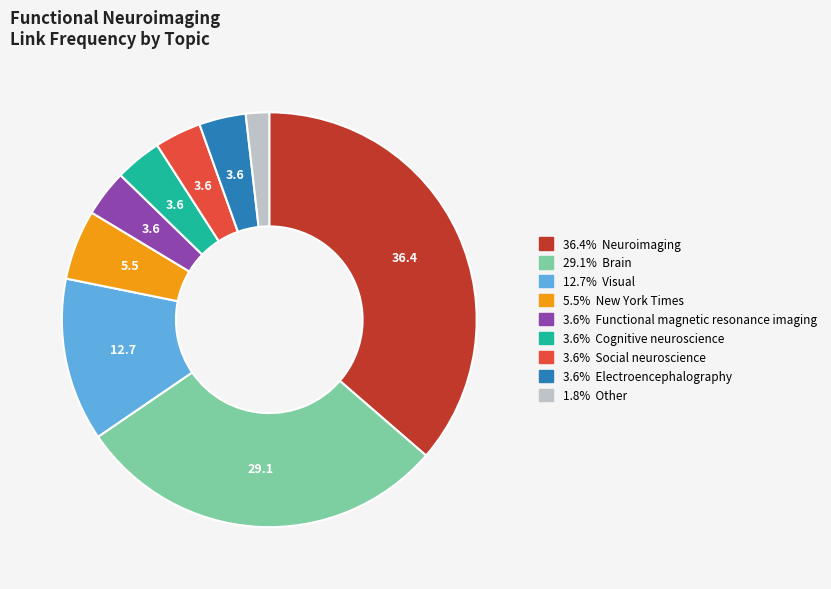

Is there any slice that represents more than half of the pie?

No